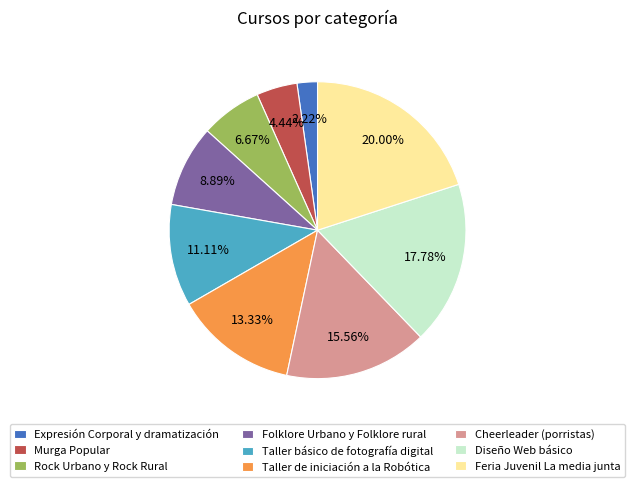

How many slices are in this pie chart?

9